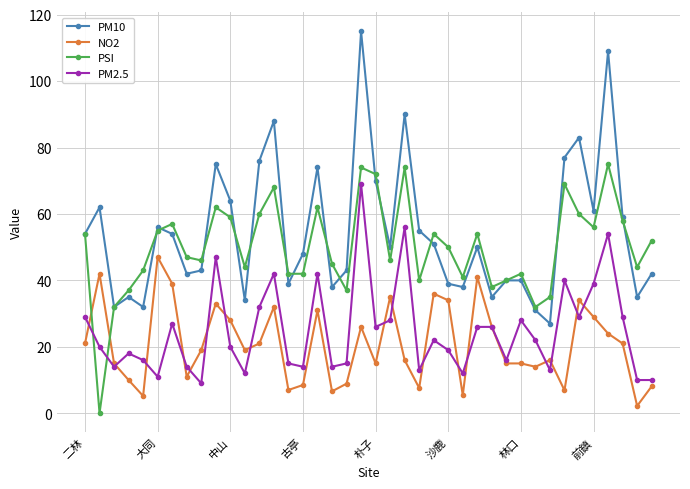

List the series in order of their peak value, highest first.

PM10, PSI, PM2.5, NO2